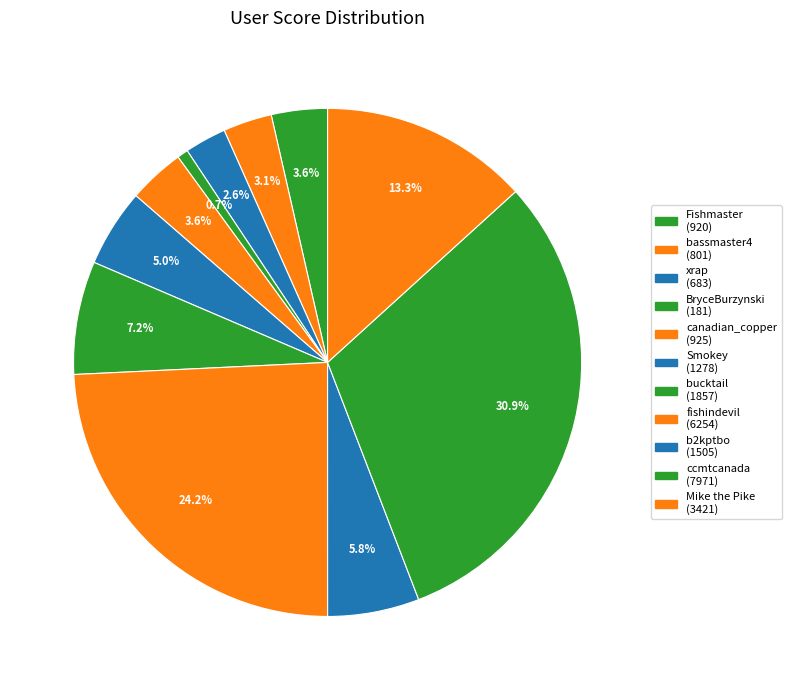

Does any single category account for the majority?

No